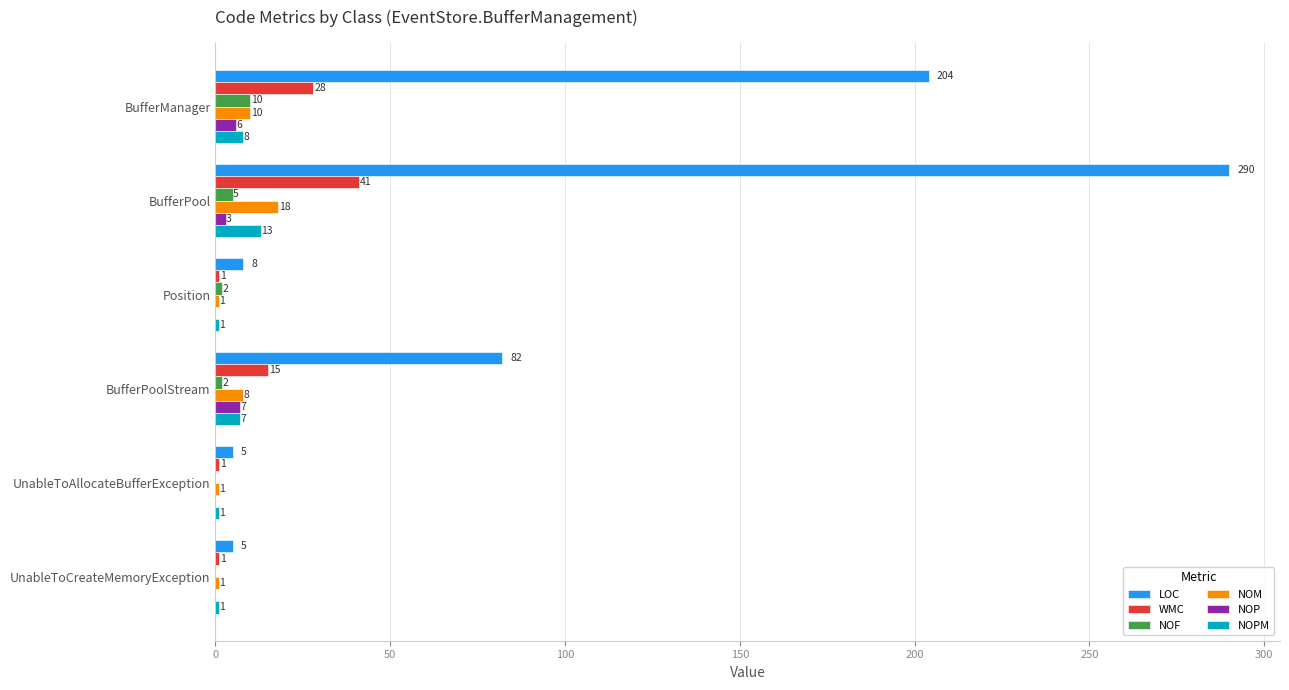

The value of WMC at UnableToCreateMemoryException is 1. True or false?

True